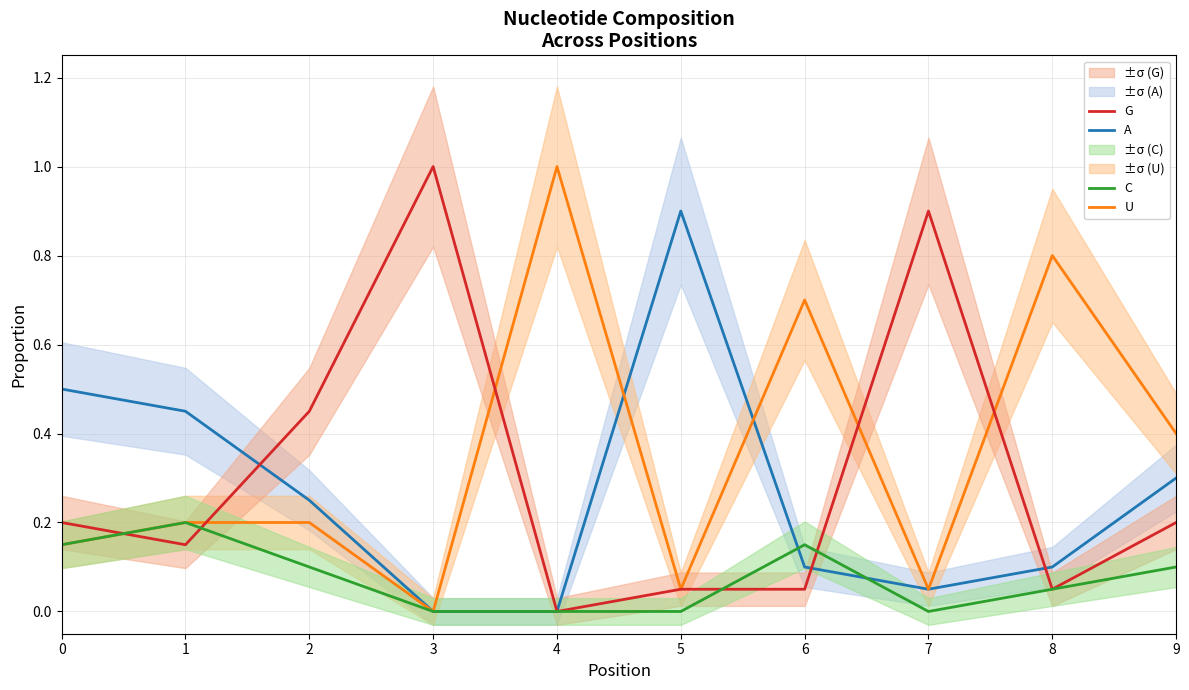

Reading left to right, transcribe all the data shown in this chart.

A: 0.5	0.5	0.2	0.0	0.0	0.9	0.1	0.1	0.1	0.3
U: 0.1	0.2	0.2	0.0	1.0	0.1	0.7	0.1	0.8	0.4
G: 0.2	0.1	0.5	1.0	0.0	0.1	0.1	0.9	0.1	0.2
C: 0.1	0.2	0.1	0.0	0.0	0.0	0.1	0.0	0.1	0.1